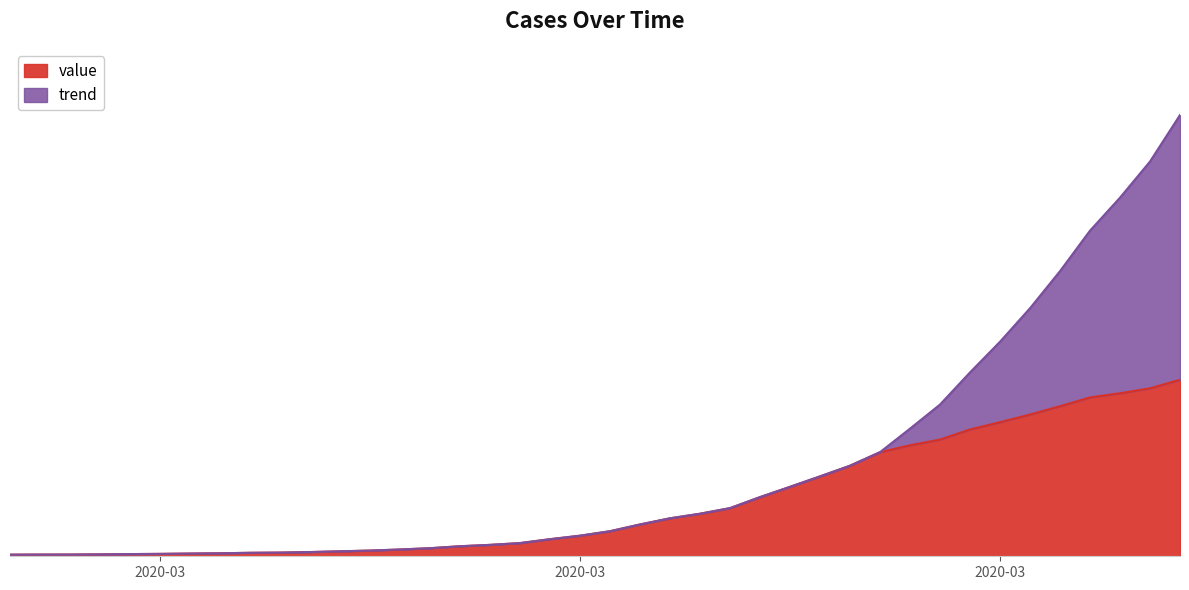

Reading left to right, list all the values displayed in this chart.

64	68	69	76	87	95	108	119	138	146	167	197	226	269	320	398	452	523	677	816	993	1261	1505	1686	1908	2344	2752	3165	3589	4125	4399	4625	5025	5314	5617	5947	6295	6460	6657	6995